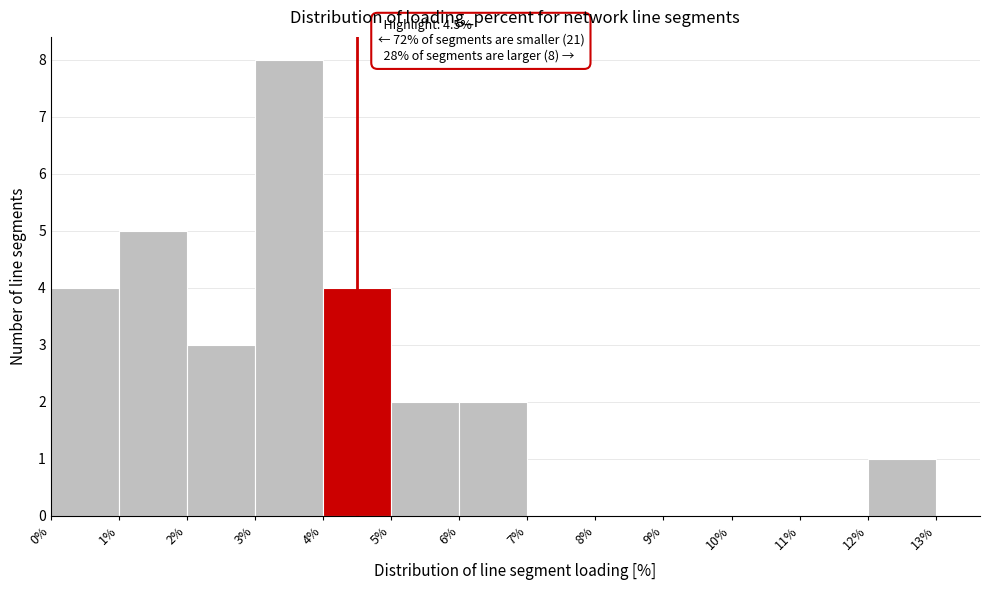

Over which range of the x-axis is the bar tallest?

3% to 4%